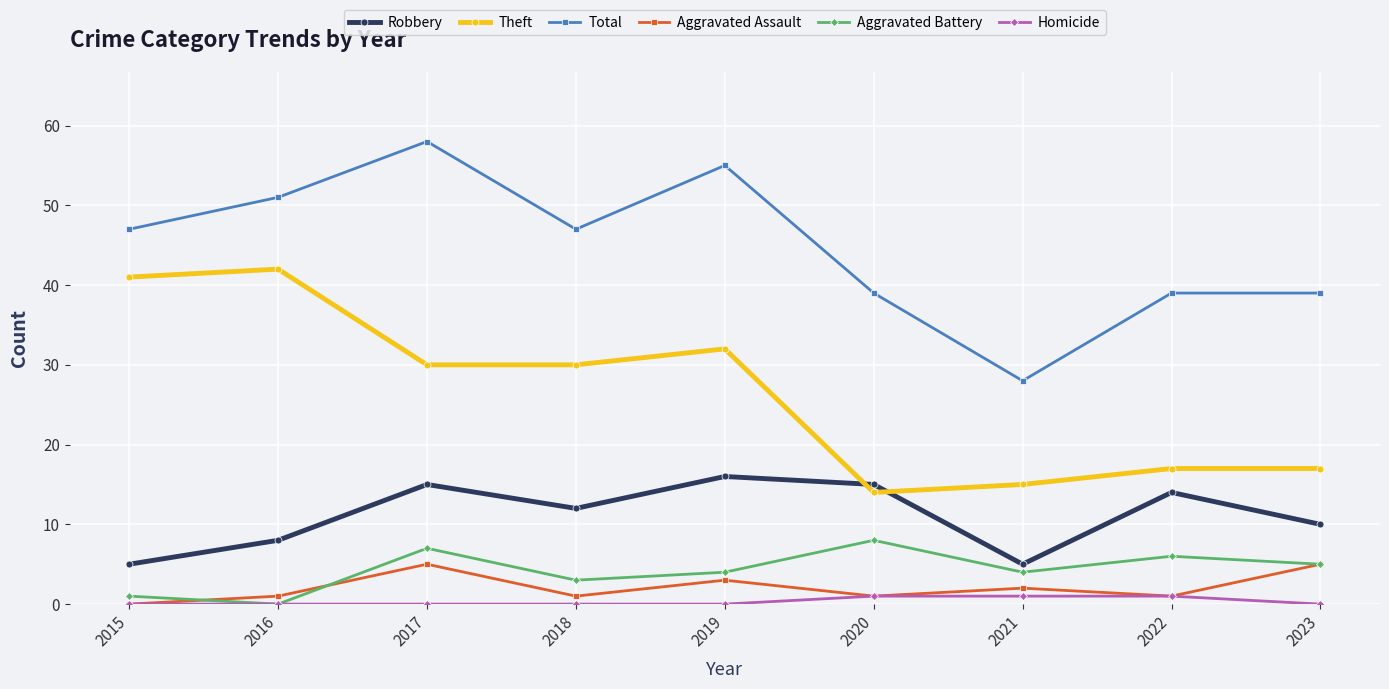

How many Aggravated Assault values are between 1 and 3?

6